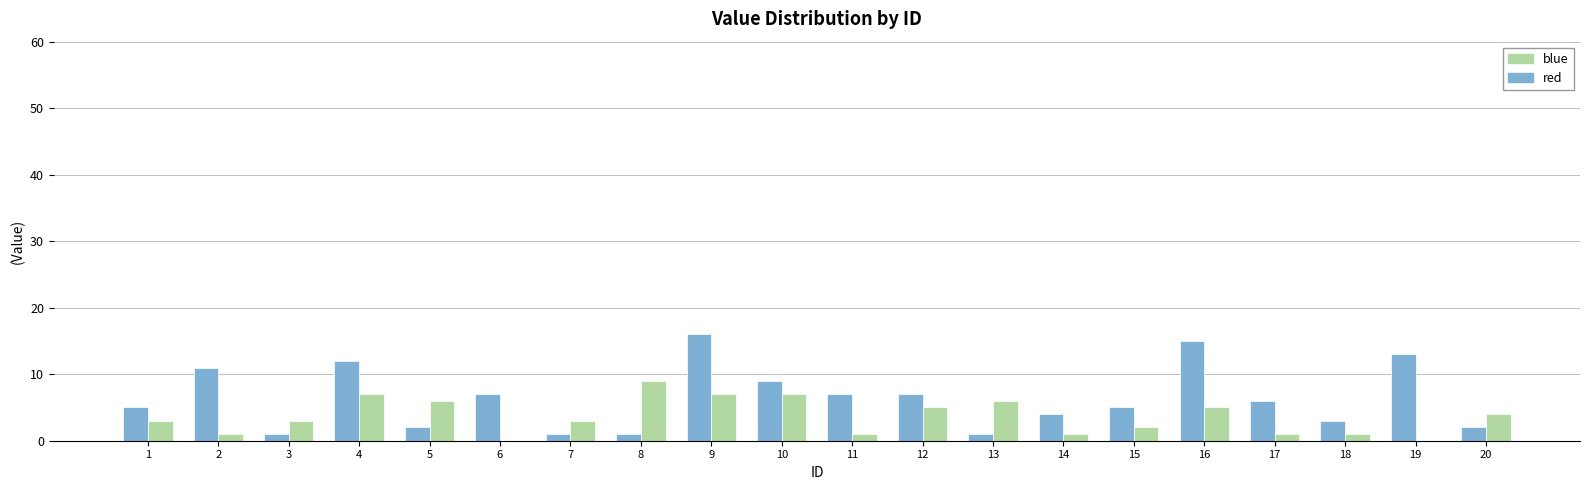

Read the blue value at 16.

5